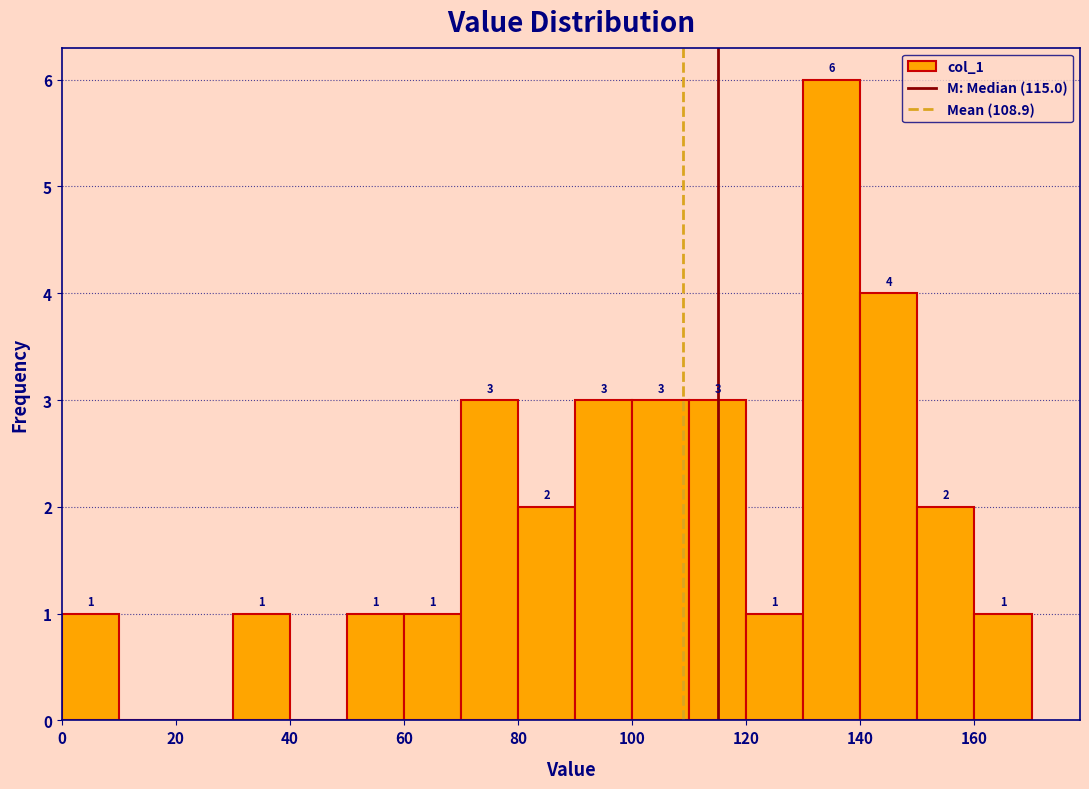

Over which range of the x-axis is the bar tallest?

130 to 140